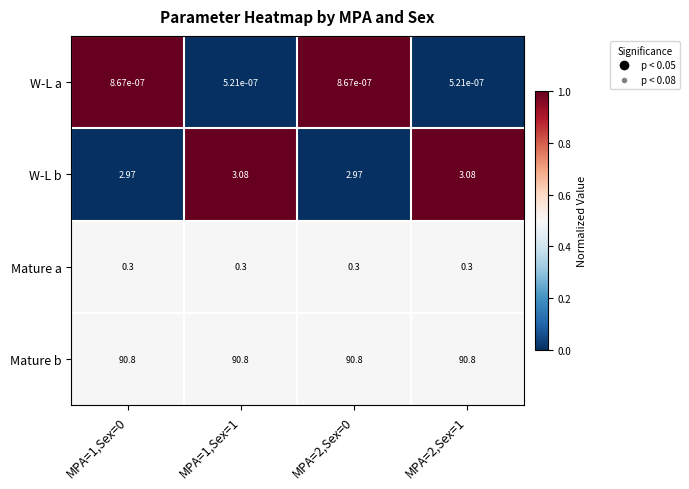

Is the value of W-L a at MPA=1,Sex=1 greater than the value of W-L b at MPA=2,Sex=0?

No